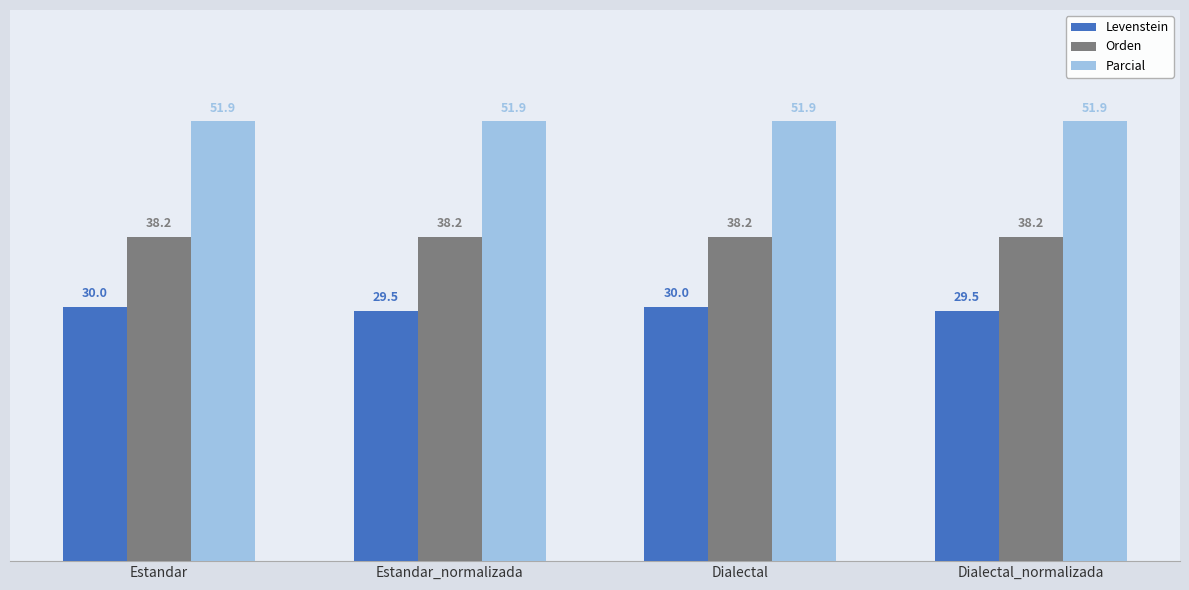

The Parcial series shows 74.8 at Estandar_normalizada. True or false?

False